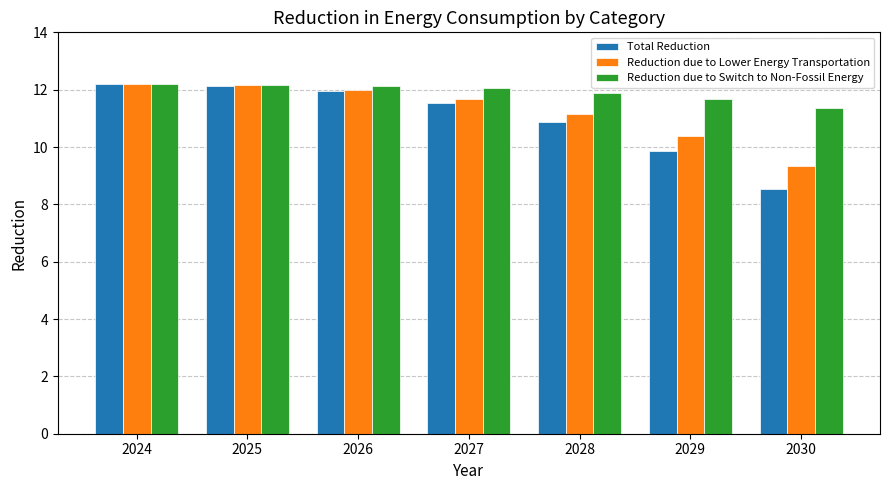

What is the value of the Reduction due to Lower Energy Transportation bar at the 1st from the left?

12.2